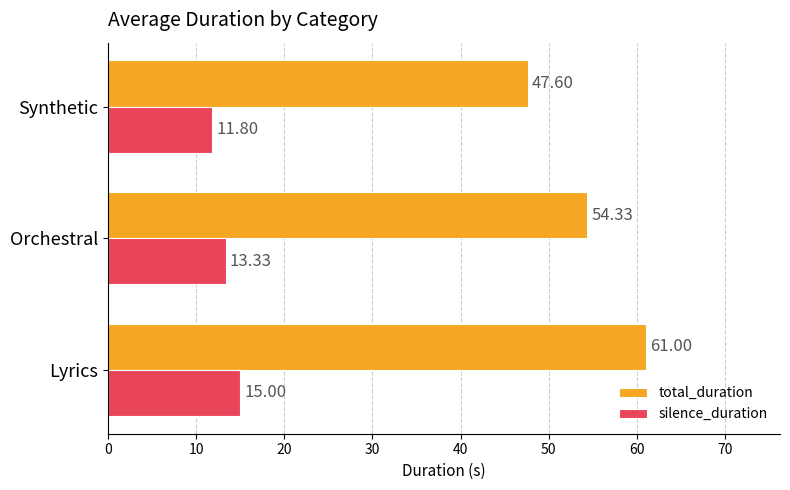

Which series has the largest total across all categories?

total_duration